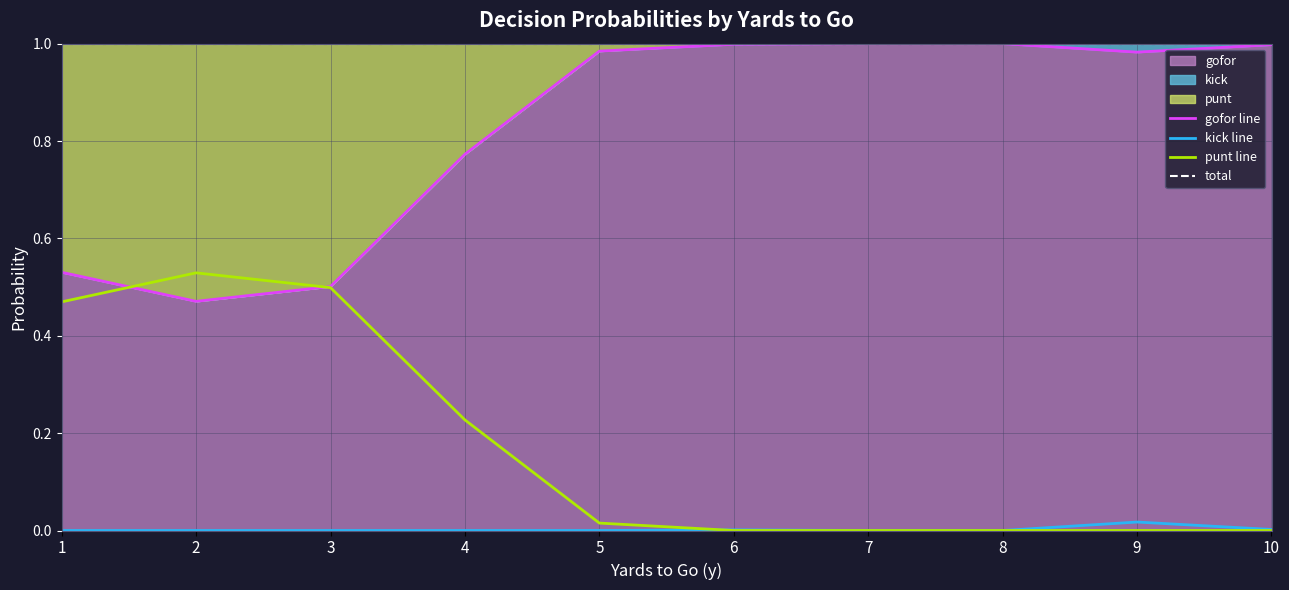

List the labels in order of kick line value, largest first.

9, 10, 6, 1, 2, 3, 4, 5, 7, 8